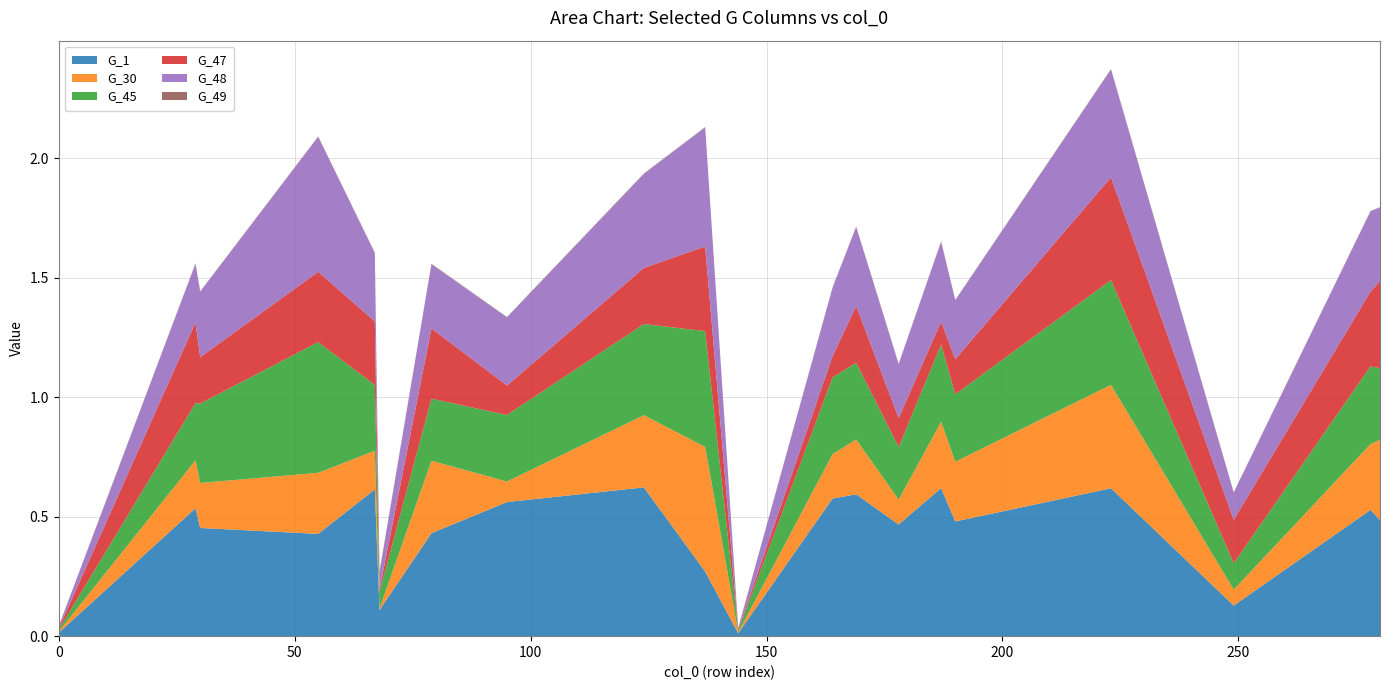

Reading left to right, extract all data points from this chart.

G_1: 0.0	0.5	0.5	0.4	0.6	0.1	0.4	0.6	0.6	0.3	0.0	0.6	0.6	0.5	0.6	0.5	0.6	0.1	0.5	0.5
G_30: 0.0	0.2	0.2	0.3	0.2	0.0	0.3	0.1	0.3	0.5	0.0	0.2	0.2	0.1	0.3	0.3	0.4	0.1	0.3	0.3
G_45: 0.0	0.2	0.3	0.5	0.3	0.1	0.3	0.3	0.4	0.5	0.0	0.3	0.3	0.2	0.3	0.3	0.4	0.1	0.3	0.3
G_47: 0.0	0.3	0.2	0.3	0.3	0.0	0.3	0.1	0.2	0.4	0.0	0.1	0.2	0.1	0.1	0.1	0.4	0.2	0.3	0.4
G_48: 0.0	0.2	0.3	0.6	0.3	0.1	0.3	0.3	0.4	0.5	0.0	0.3	0.3	0.2	0.3	0.2	0.5	0.1	0.3	0.3
G_49: 0.0	0.0	0.0	0.0	0.0	0.0	0.0	0.0	0.0	0.0	0.0	0.0	0.0	0.0	0.0	0.0	0.0	0.0	0.0	0.0